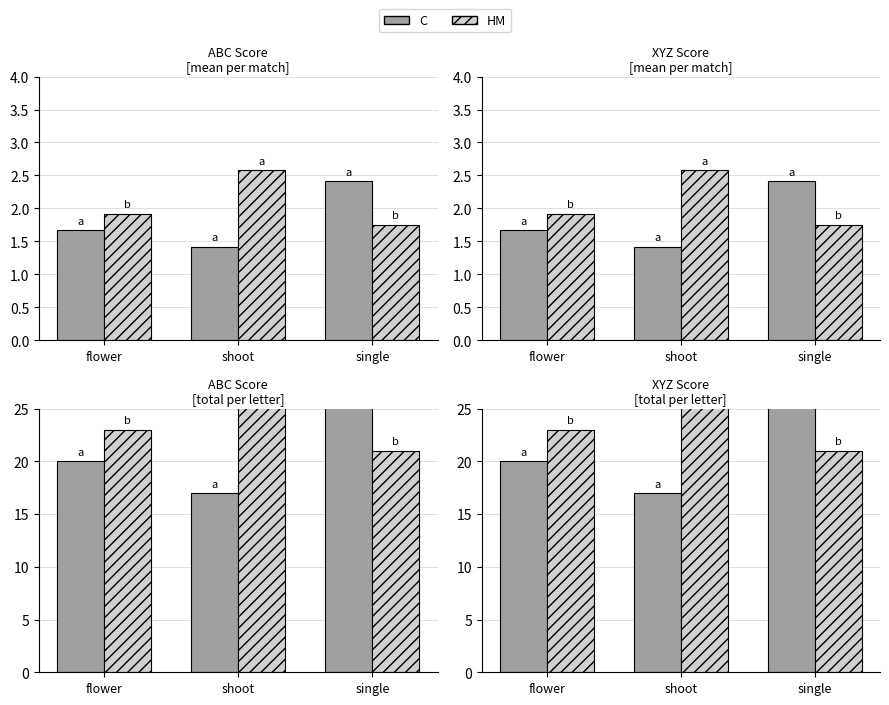

The C series shows 20 at flower. True or false?

True